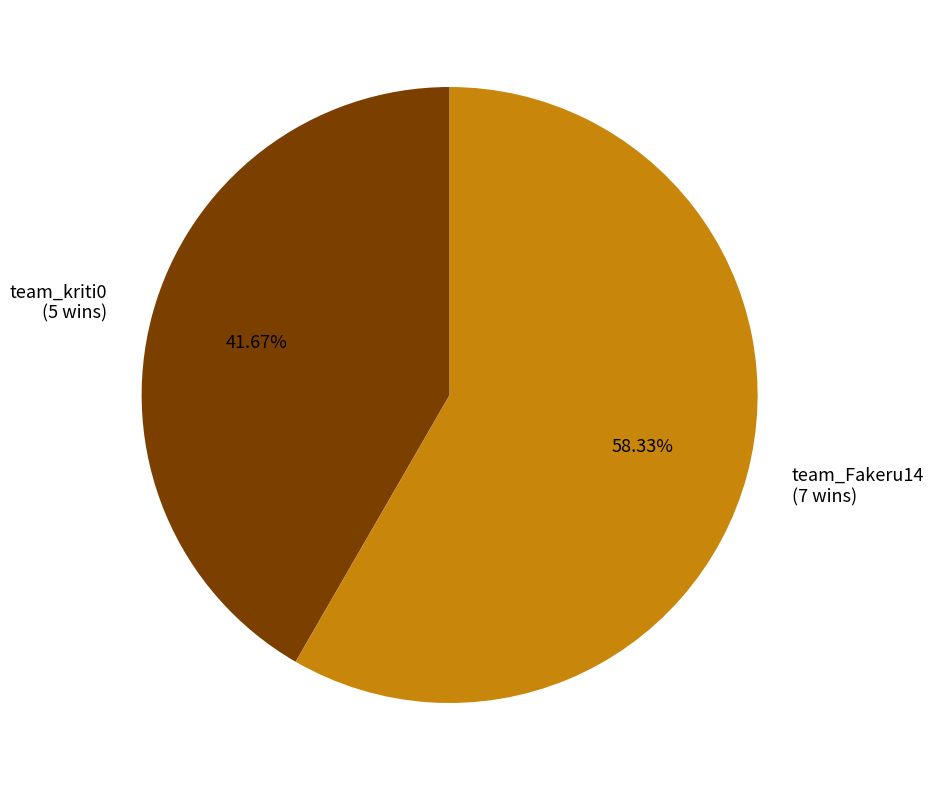

True or false: team_Fakeru14 accounts for 53% of the total.

False